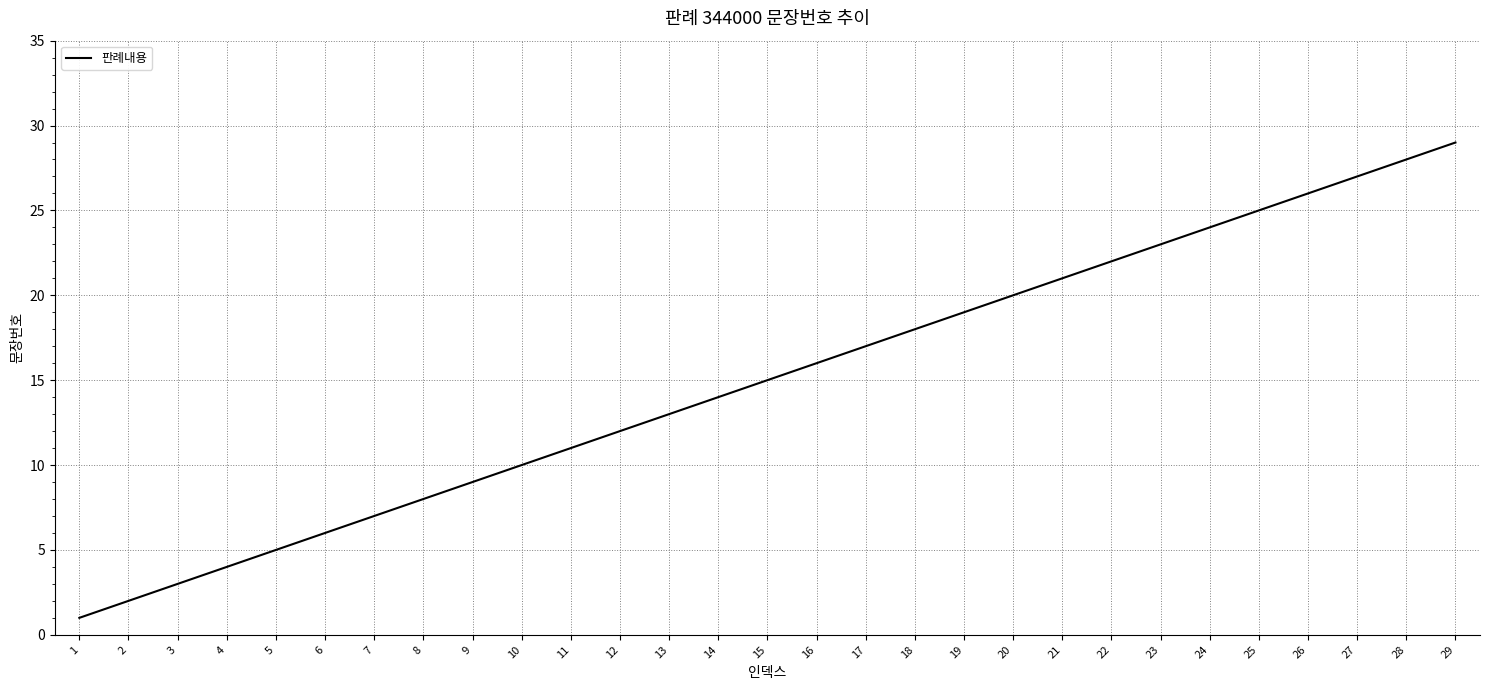

What is the sum of the values at 17 and 29?

46